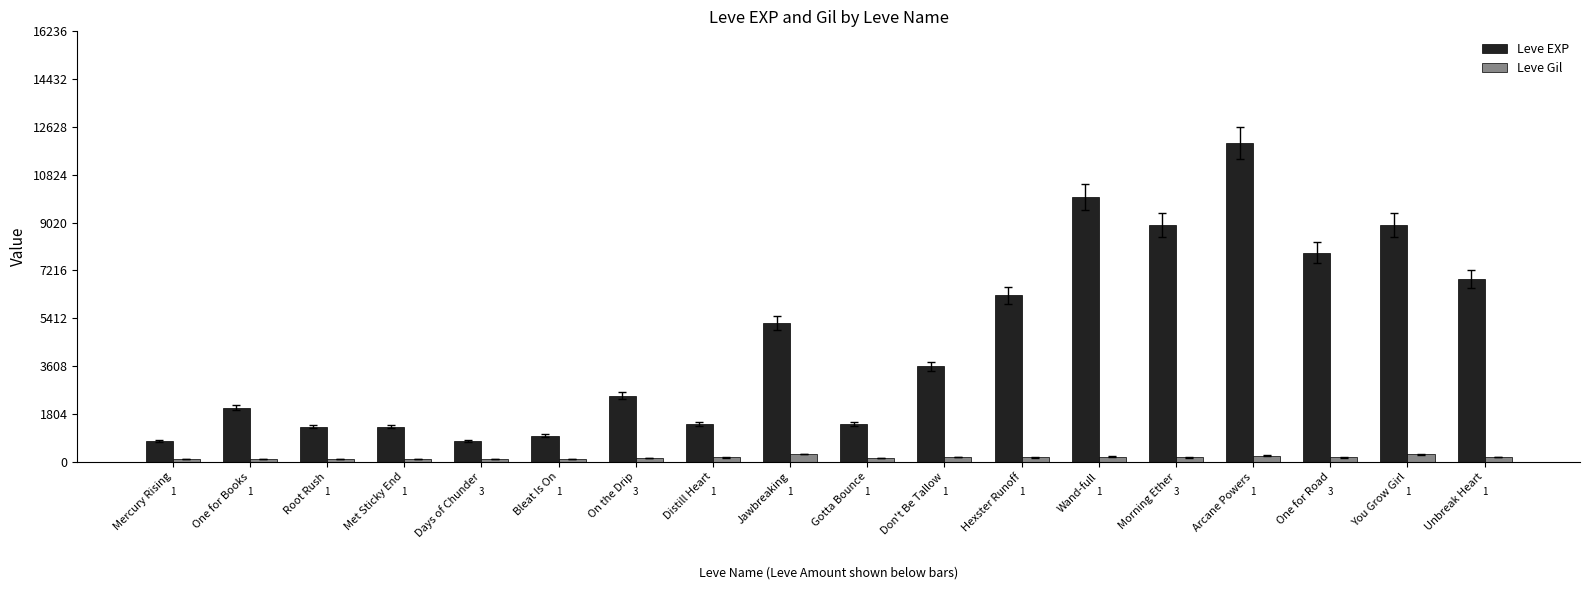

The Leve EXP series shows 980 at Bleat Is On. True or false?

True